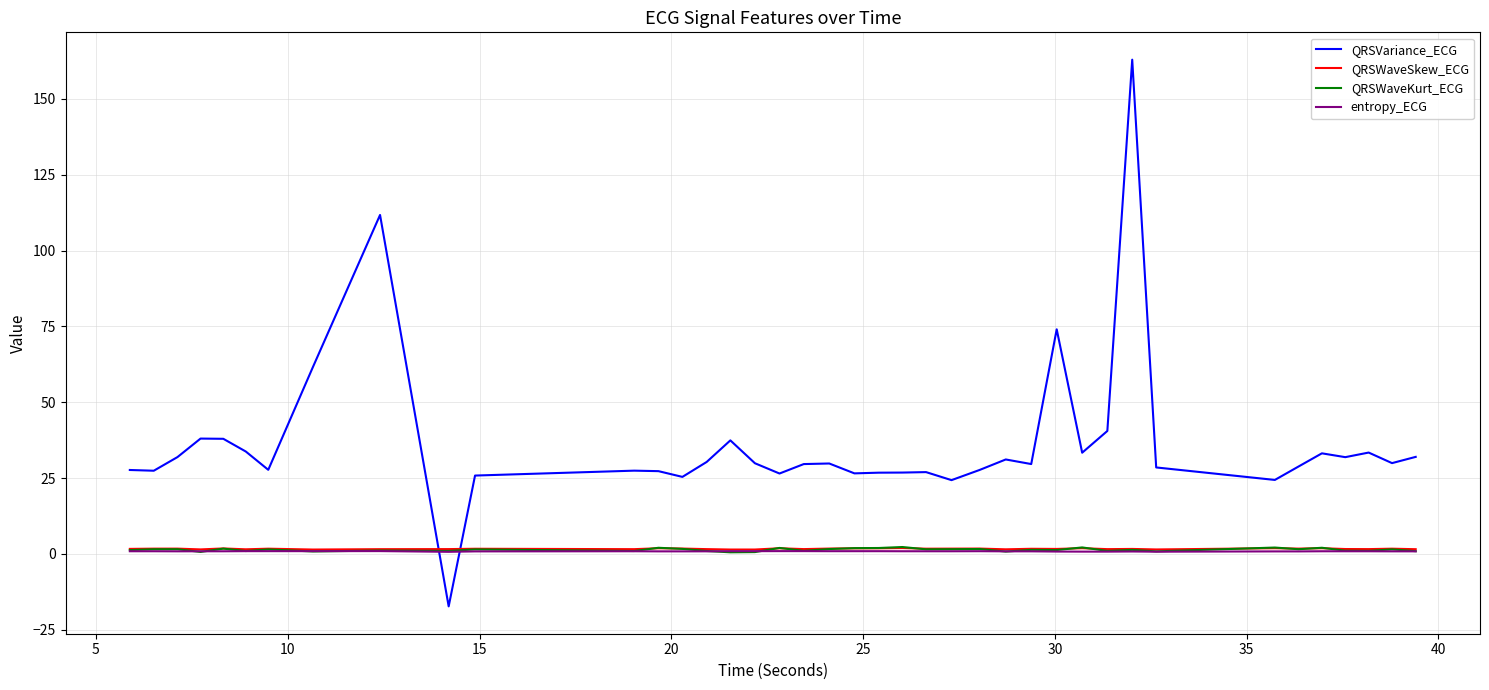

What is the difference between the second highest and second lowest values in the QRSWaveSkew_ECG series?

0.4